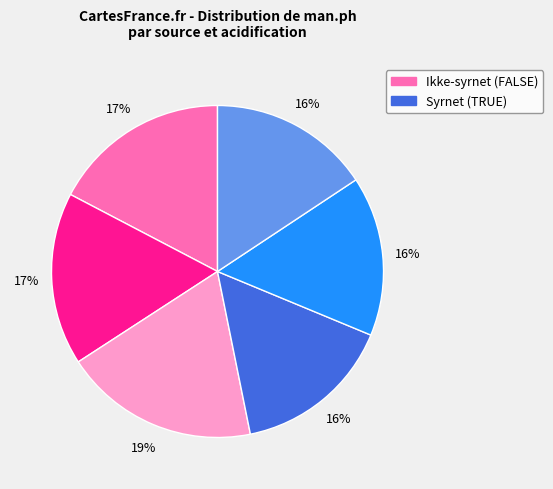

To the nearest percent, what is the difference between the largest and smallest slice percentages?

3%